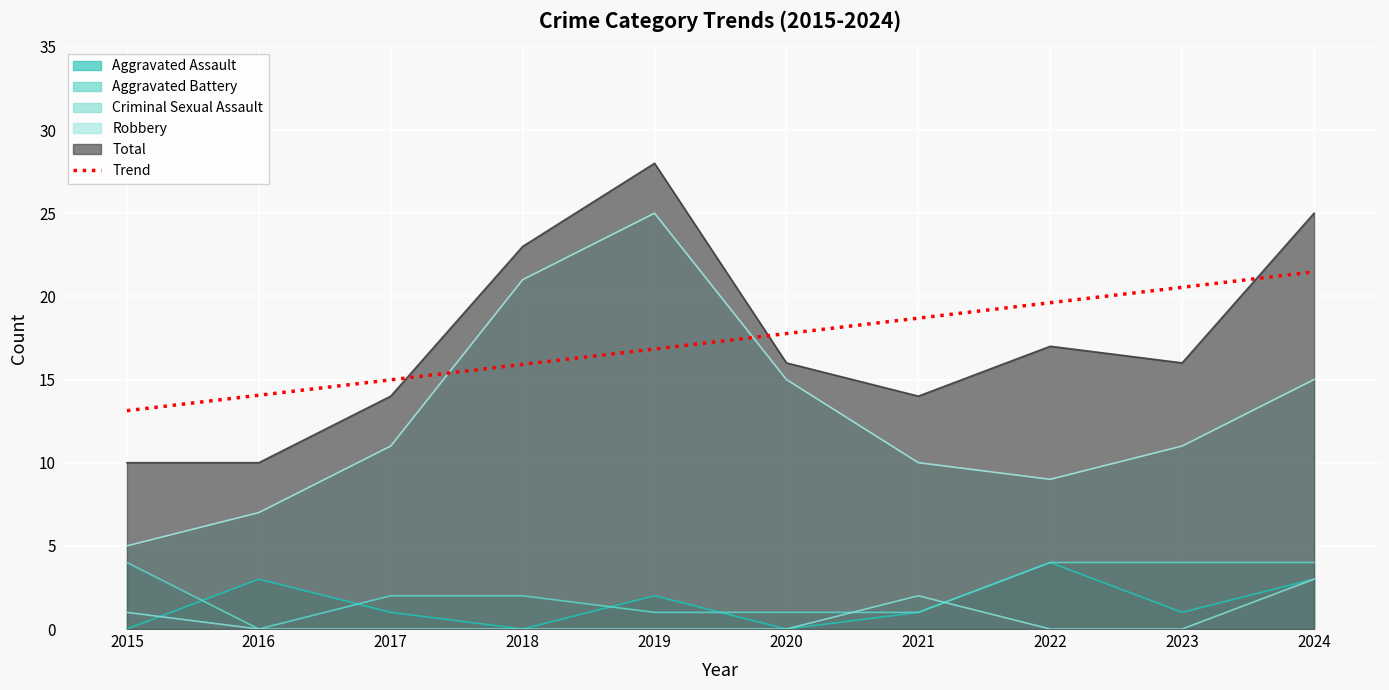

List the labels in order of Trend value, largest first.

2024, 2023, 2022, 2021, 2020, 2019, 2018, 2017, 2016, 2015